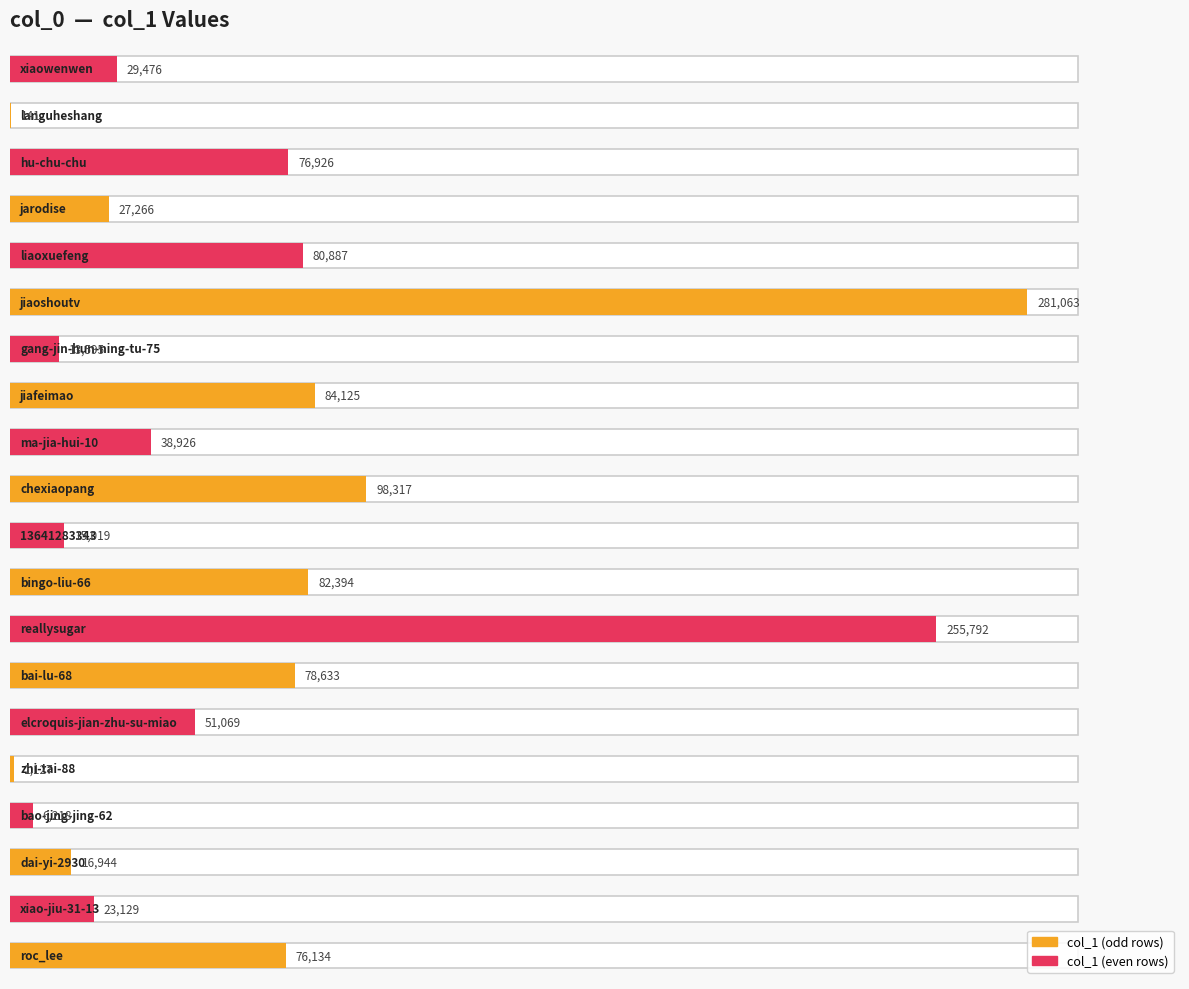

At which label is the value closest to 140602?

chexiaopang